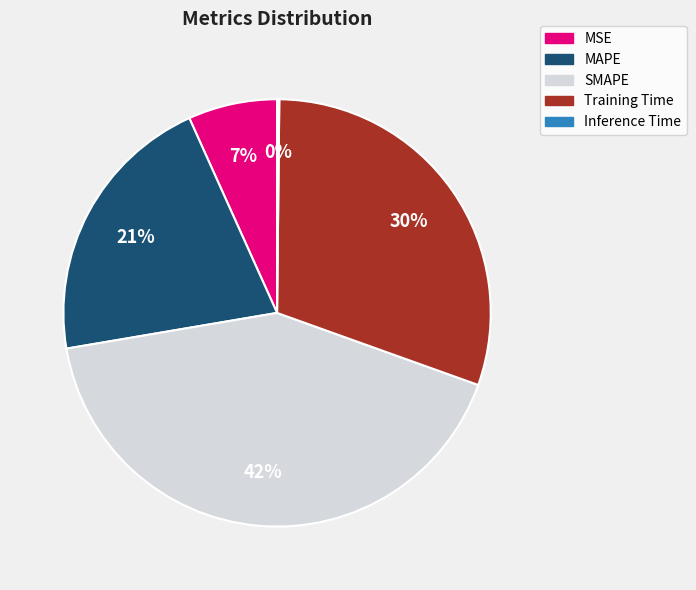

What percentage is the MSE slice, to the nearest percent?

7%